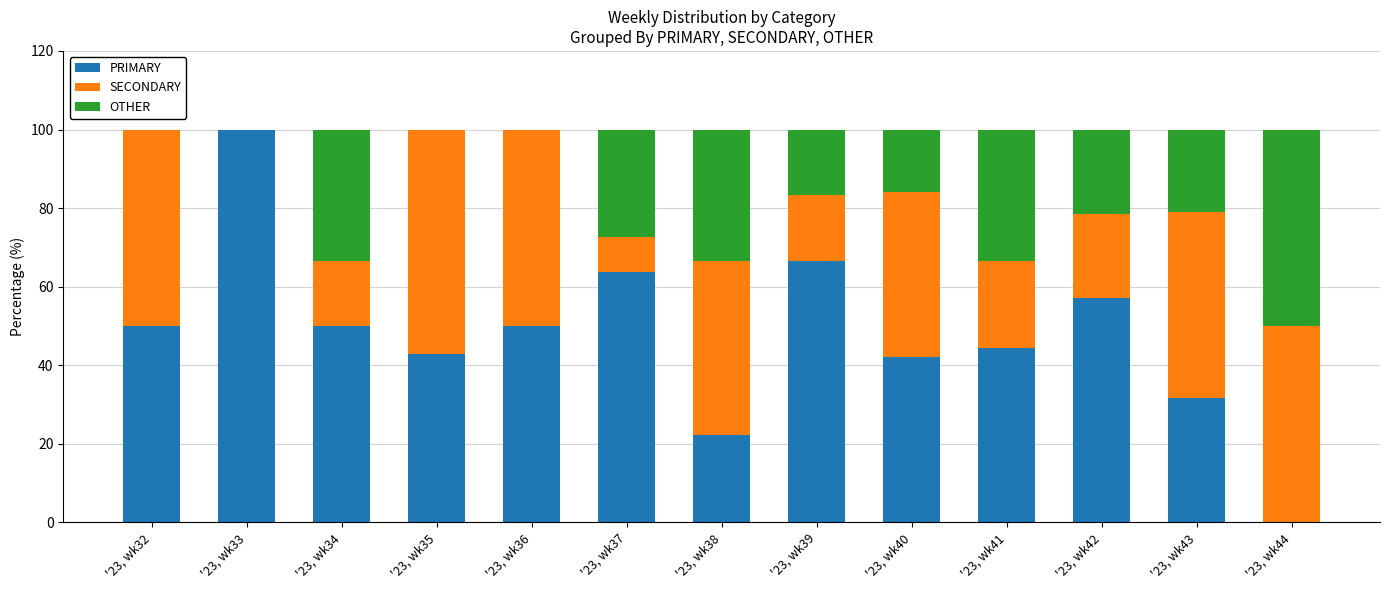

What is the total value across all series at '23, wk39?

100.0